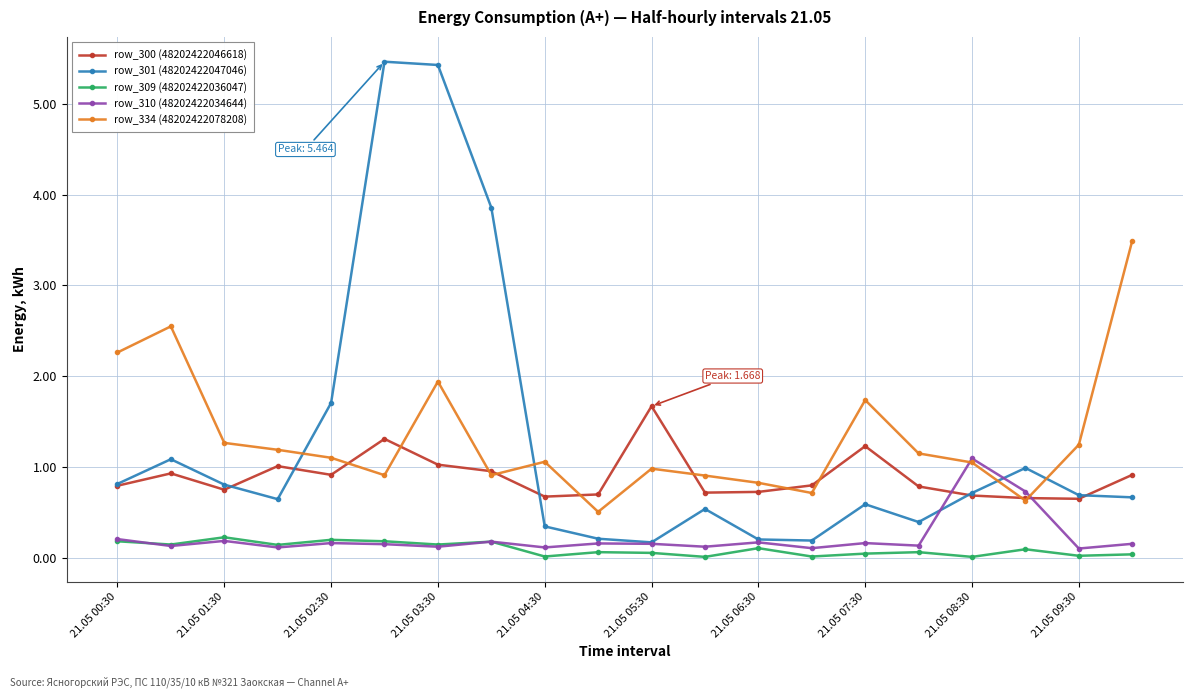

List the series in order of their peak value, lowest first.

row_309 (48202422036047), row_310 (48202422034644), row_300 (48202422046618), row_334 (48202422078208), row_301 (48202422047046)